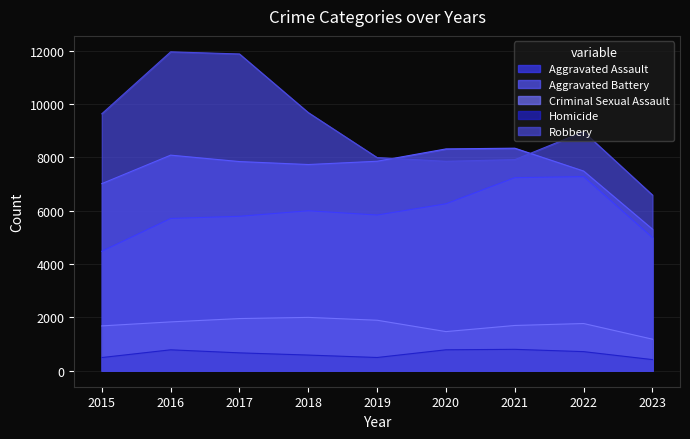

What is the greatest value displayed?

11960